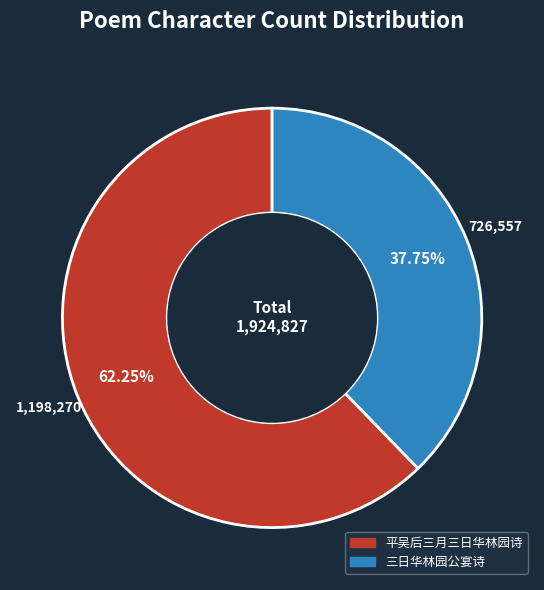

Count the number of slices in the pie.

2